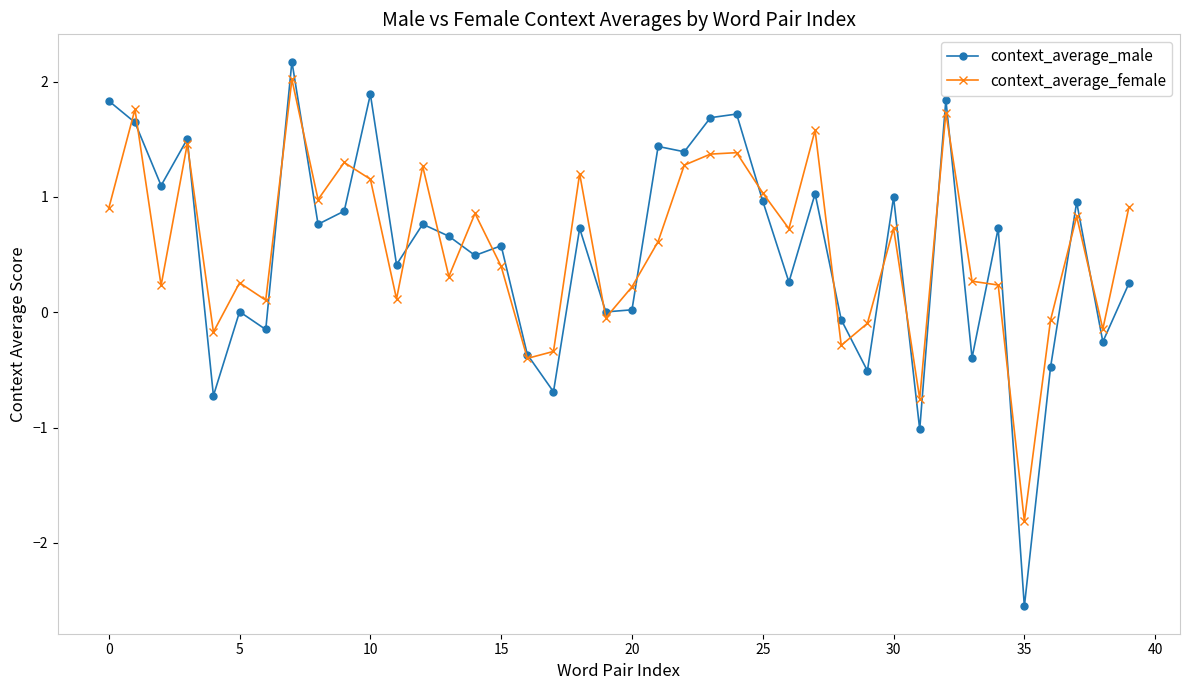

Count the number of categories in the chart.

40